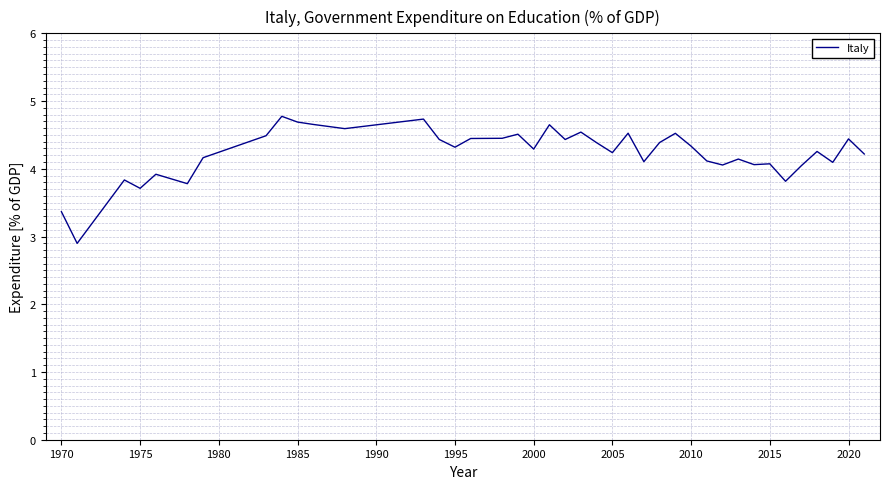

What is the minimum value shown in the chart?

2.9